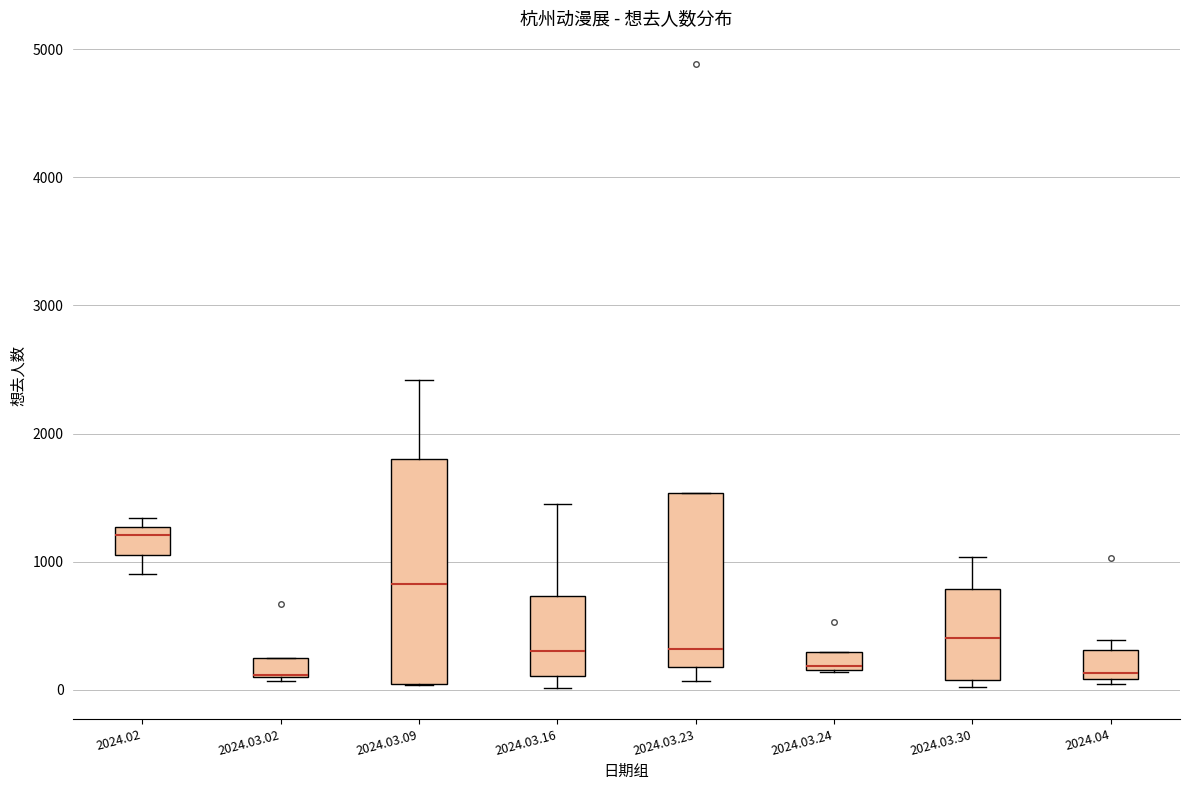

Which box is the tallest, from its lower edge to its upper edge?

2024.03.09